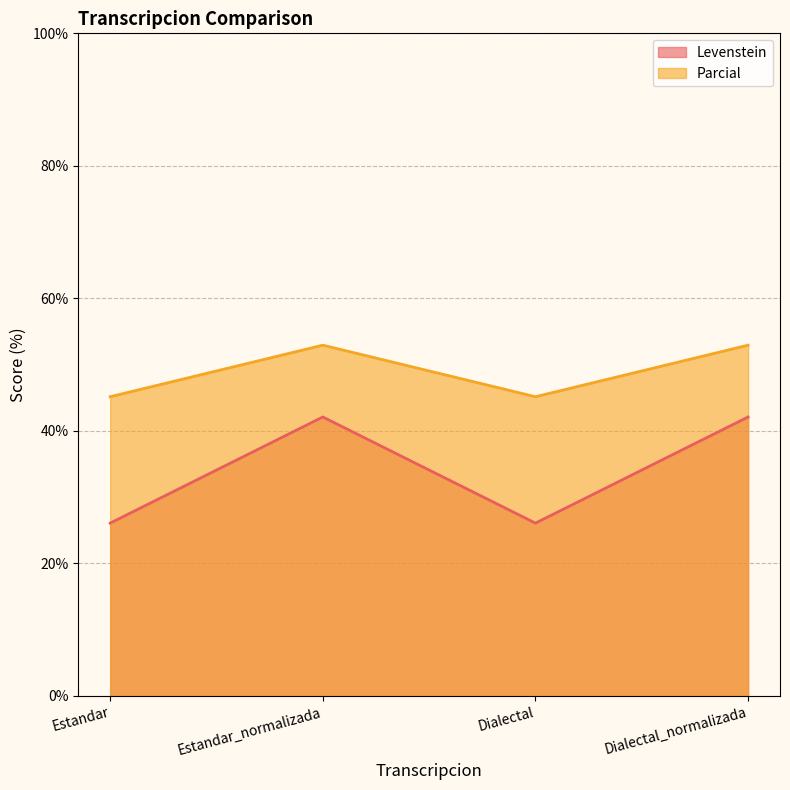

At which category is the sum across all series the highest?

Estandar_normalizada